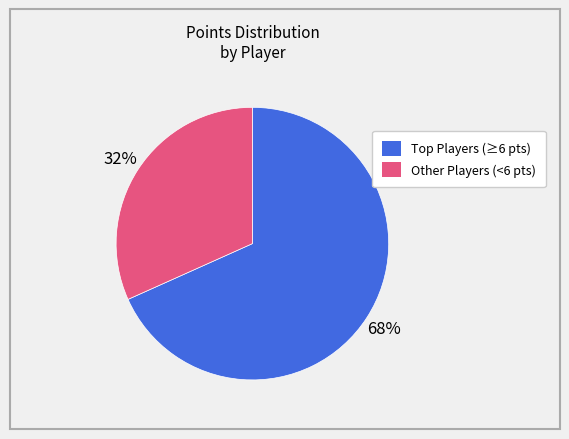

Is there a majority slice in this chart?

Yes